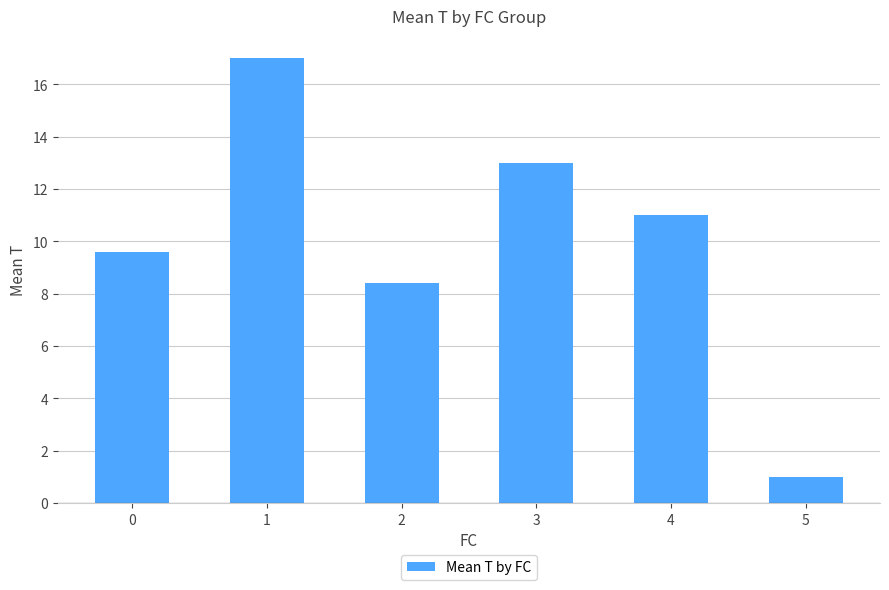

What is the sum of all values?

60.0